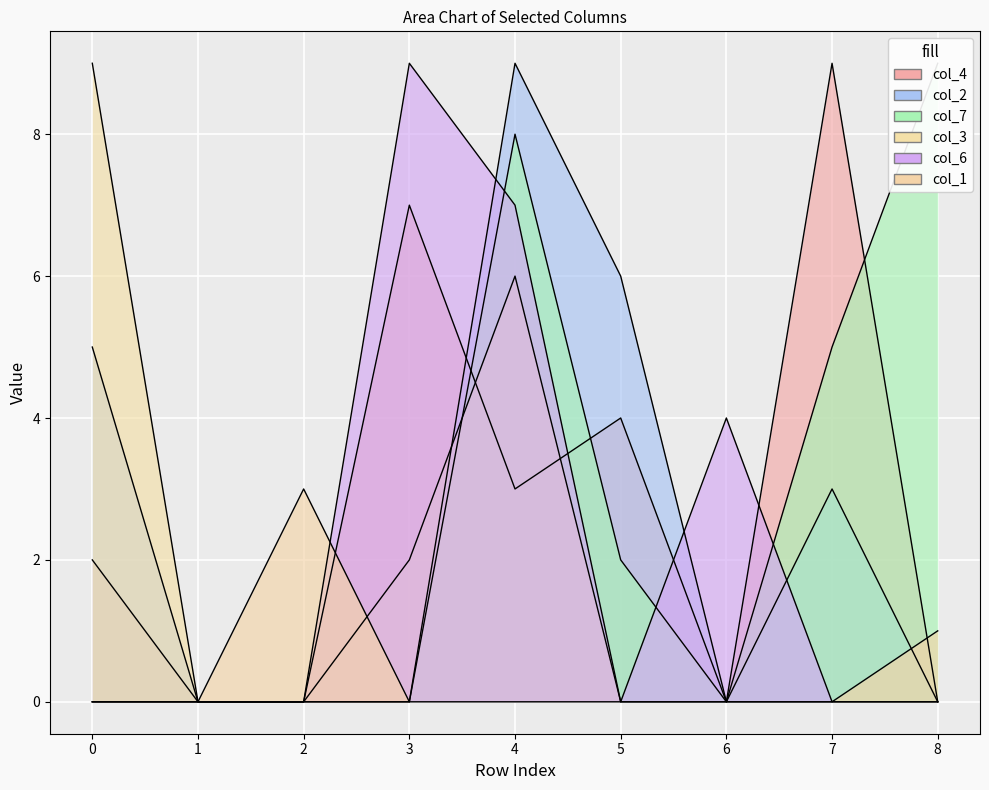

Between which two adjacent categories do col_6 and col_4 first intersect?

4 and 5